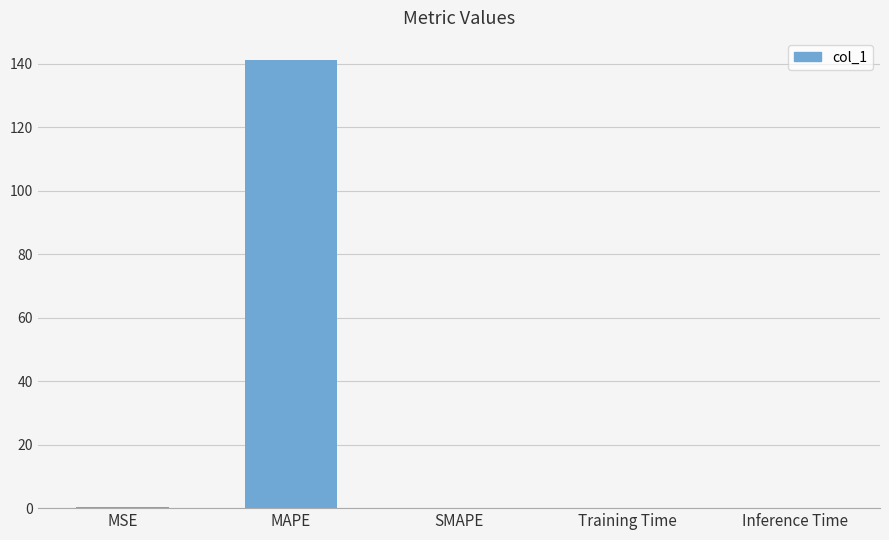

Is it true that the value at MAPE is 198.3?

False